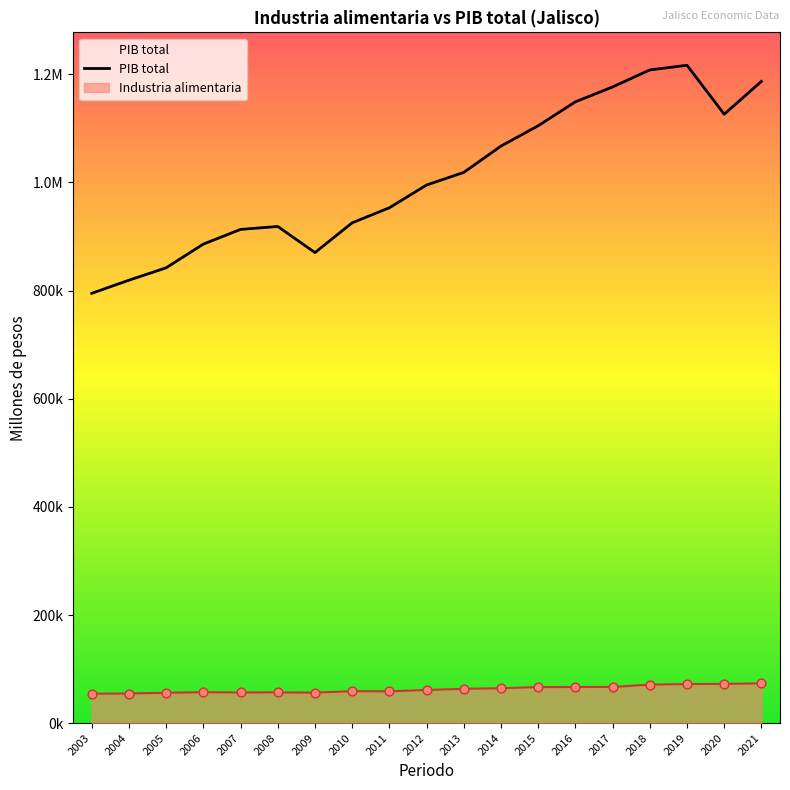

Is the value of PIB total at 2004 greater than the value of Industria alimentaria at 2017?

Yes